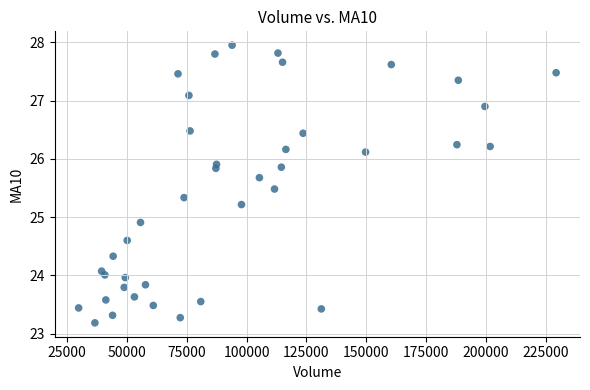

What is the range of X values (max minus min)?

199439.3